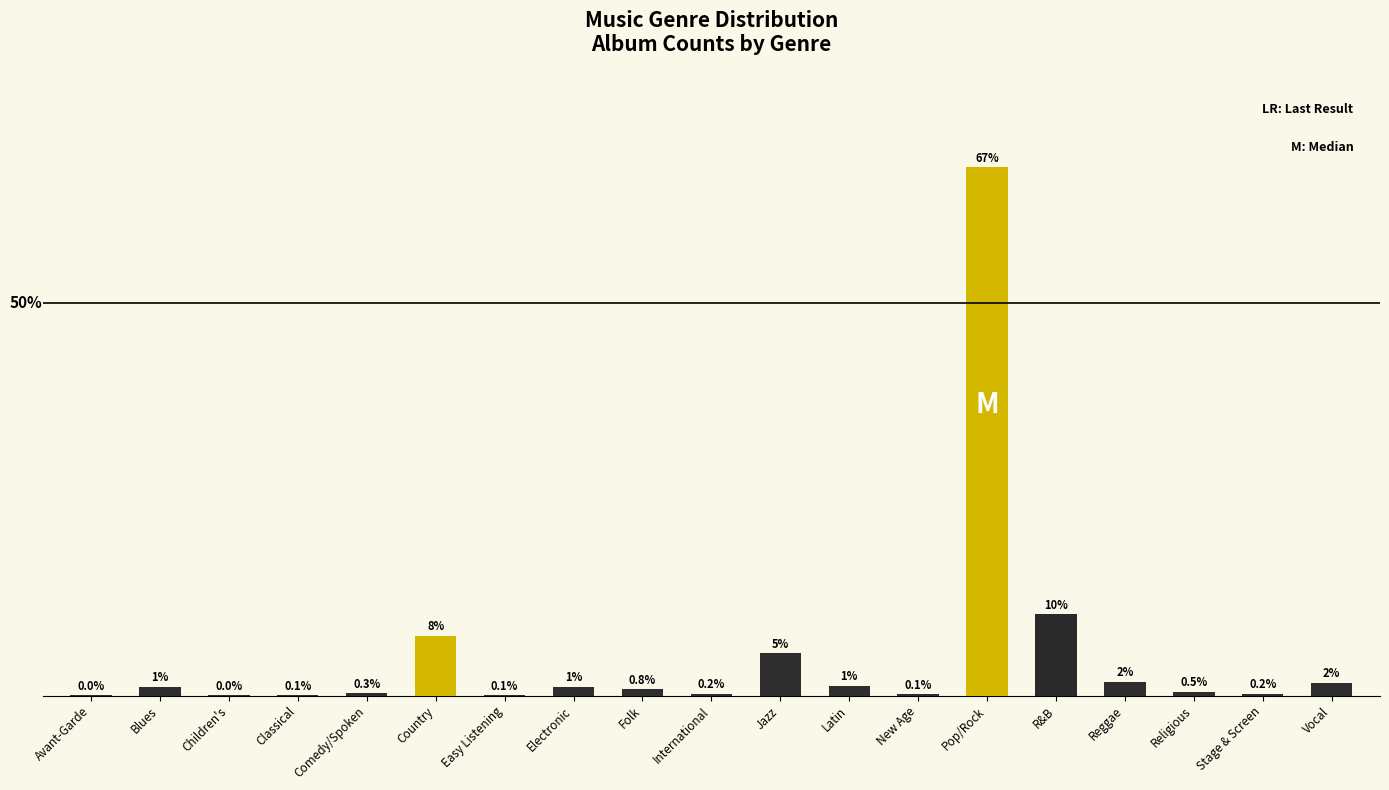

Which category has the highest value across all series?

Pop/Rock